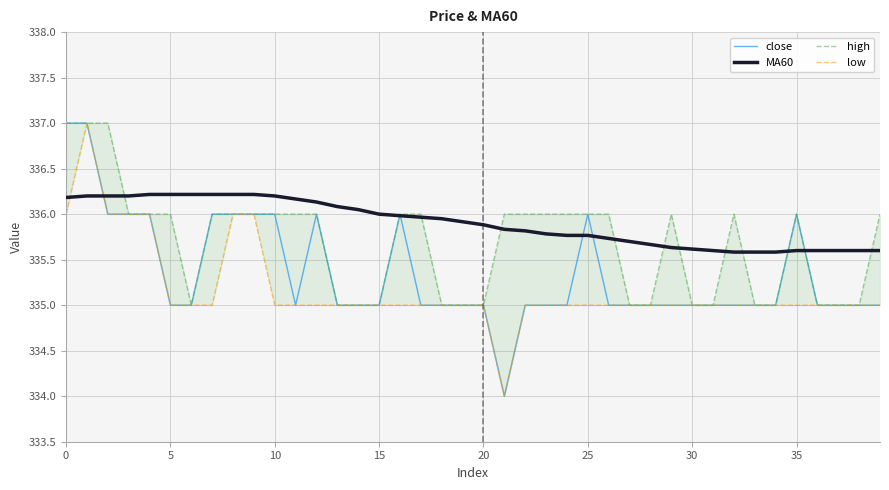

What is the sum of the low values at 27 and 22?

670.0